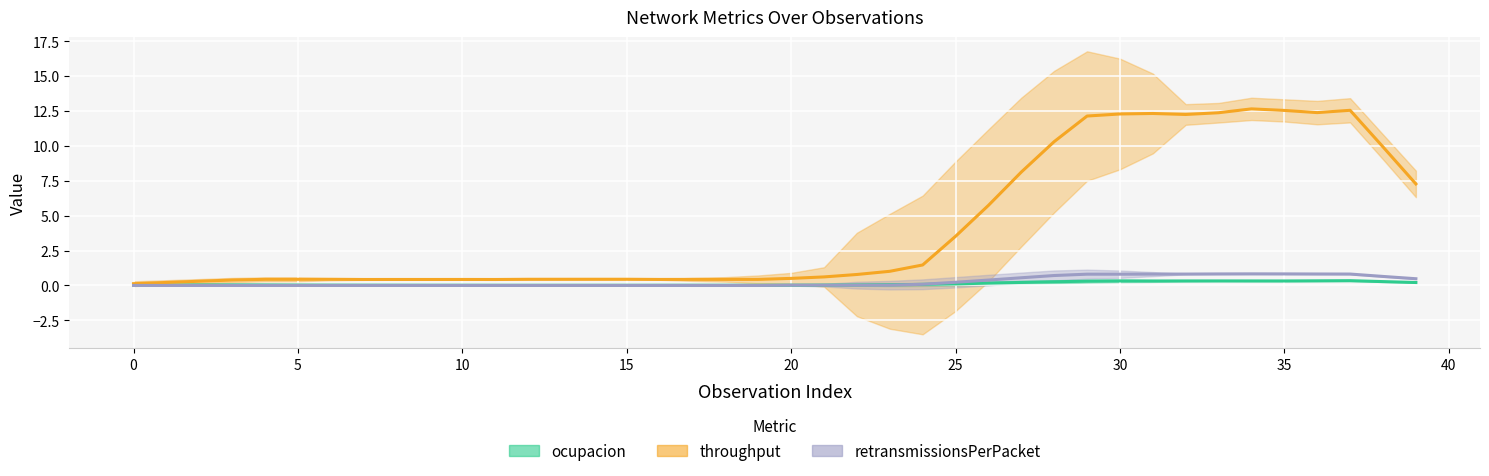

What is the total value across all series at 23?

1.1